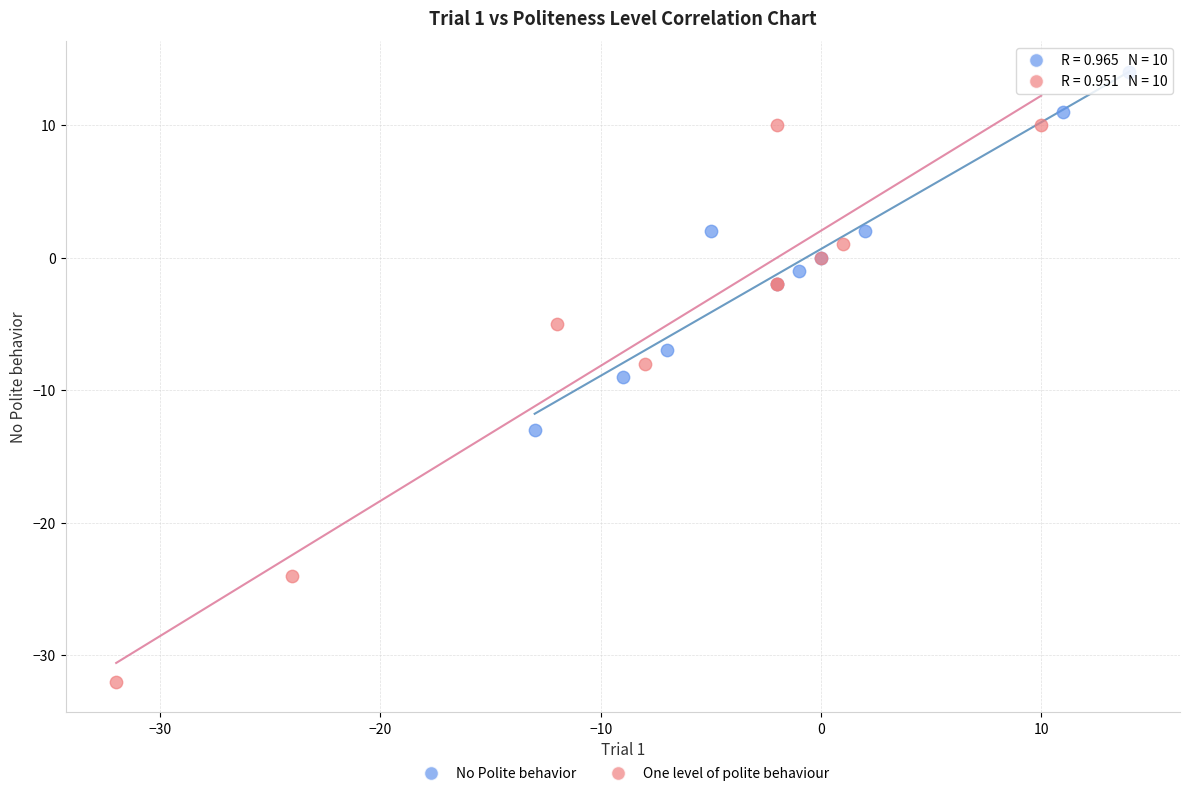

Which series reaches the minimum Y coordinate?

One level of polite behaviour